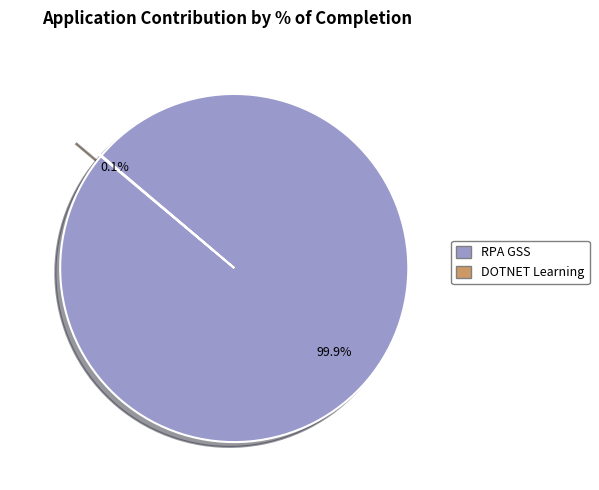

Which category has the biggest portion of the pie?

RPA GSS